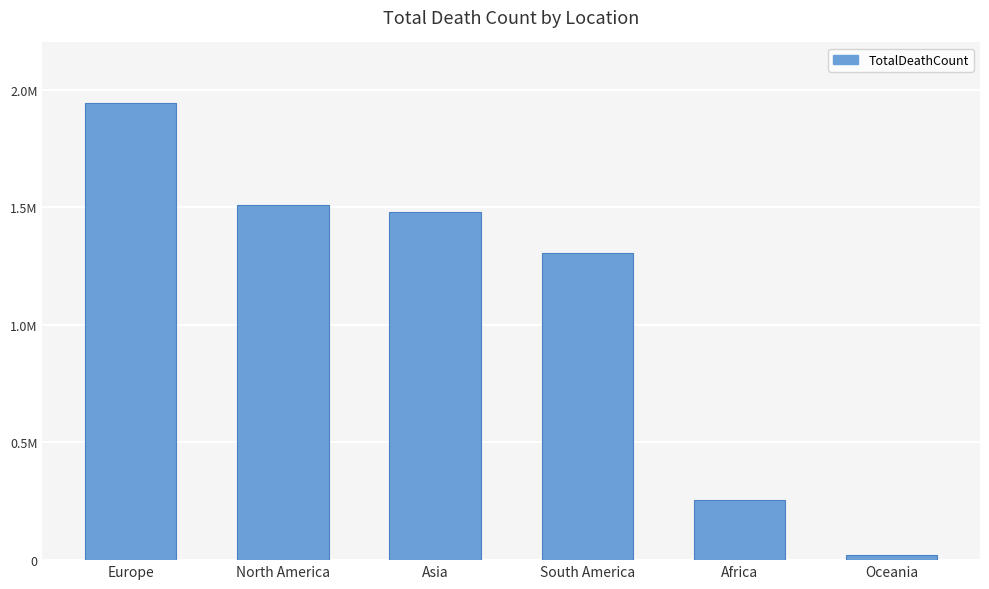

Which has a higher value, South America or Africa?

South America